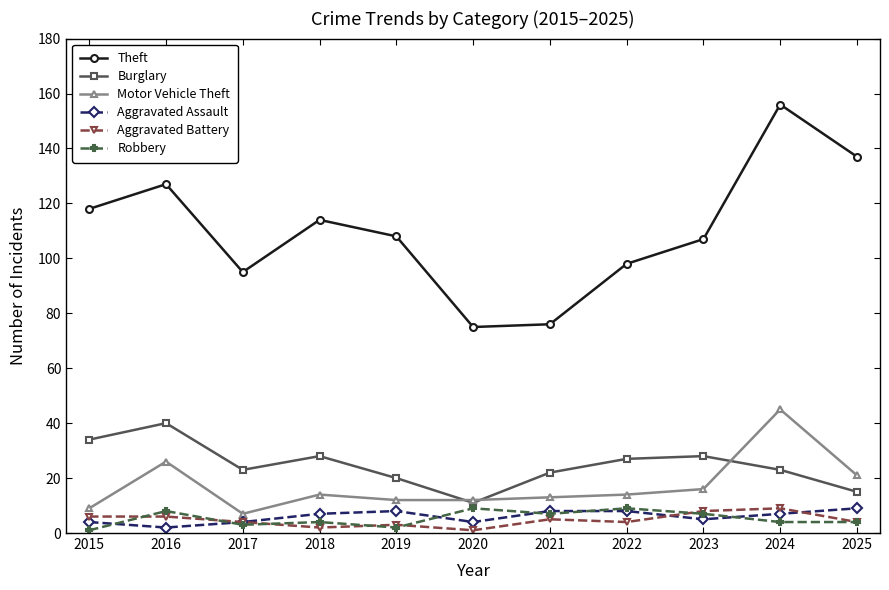

True or false: Theft and Aggravated Battery cross at least once.

False